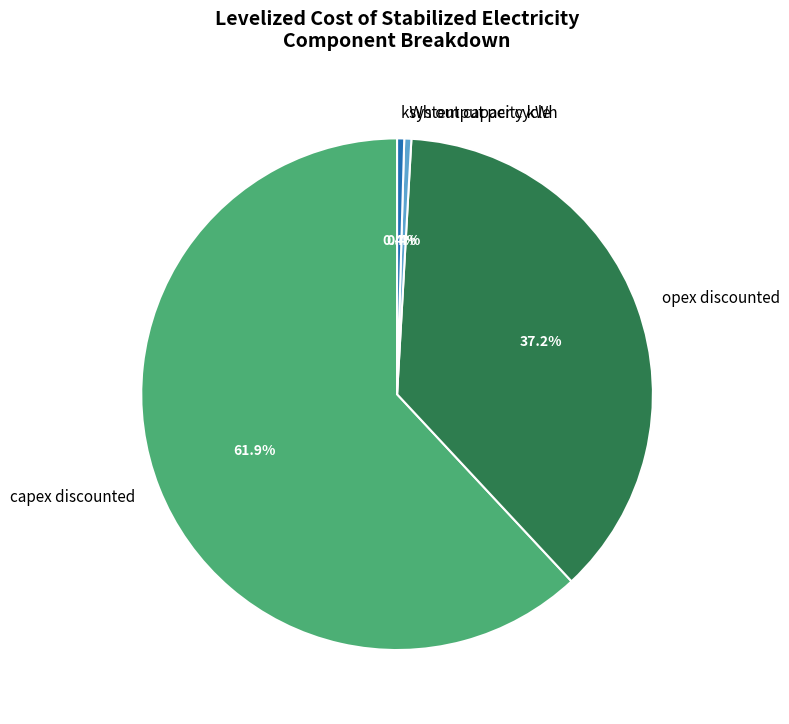

Is capex discounted the majority of the pie?

Yes